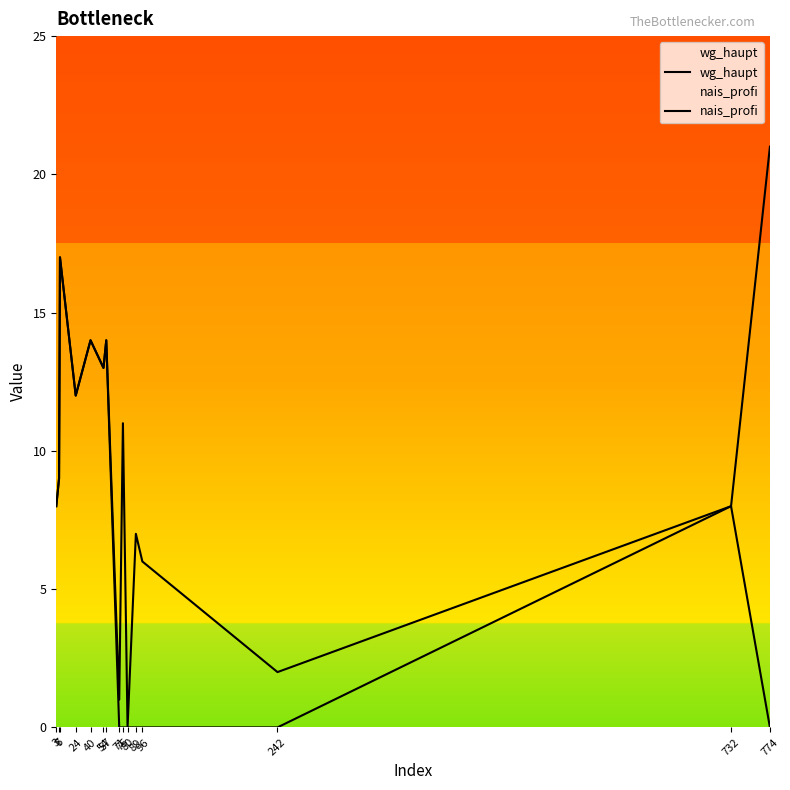

Read the wg_haupt value at 732, to the nearest 5.

10